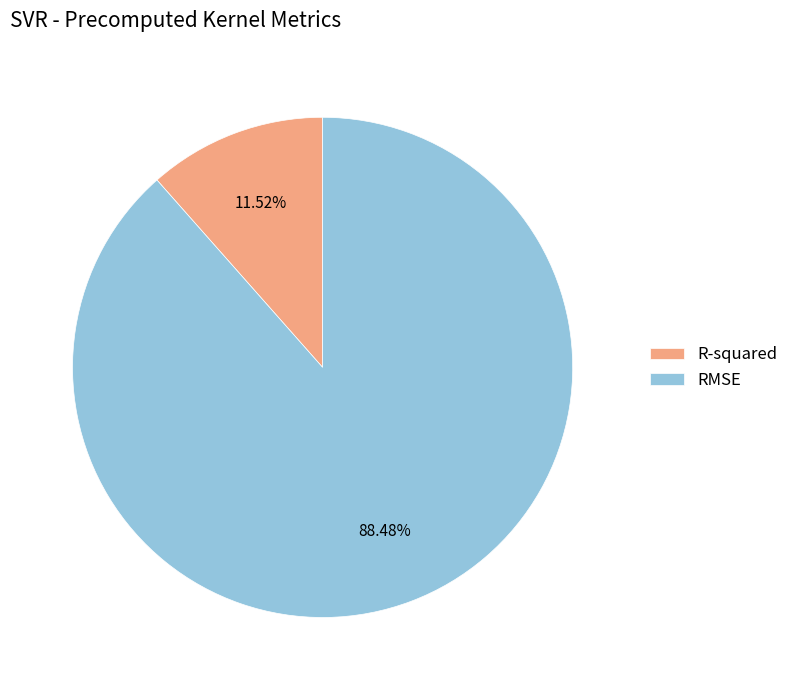

Is there a majority slice in this chart?

Yes